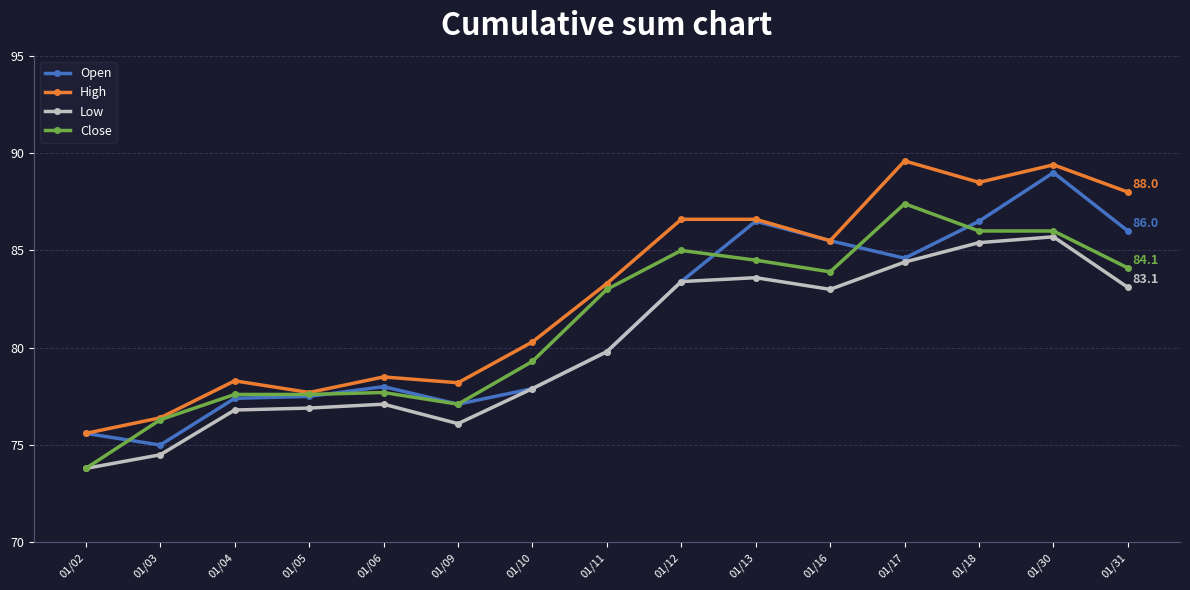

The Low series shows 76.9 at 01/05. True or false?

True